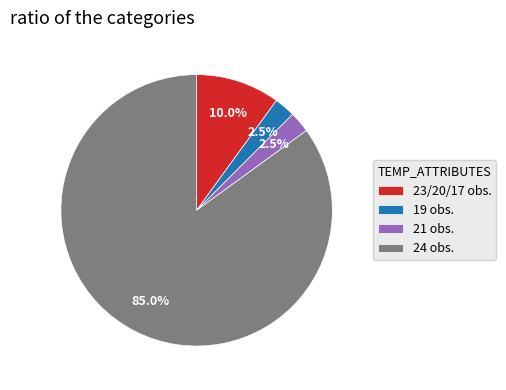

To the nearest percent, what is the average slice percentage?

25%